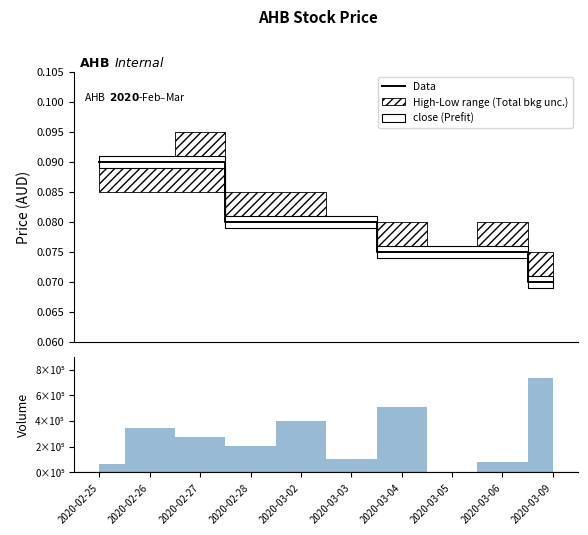

Reading left to right, list all the values displayed in this chart.

0.1	0.1	0.1	0.1	0.1	0.1	0.1	0.1	0.1	0.1